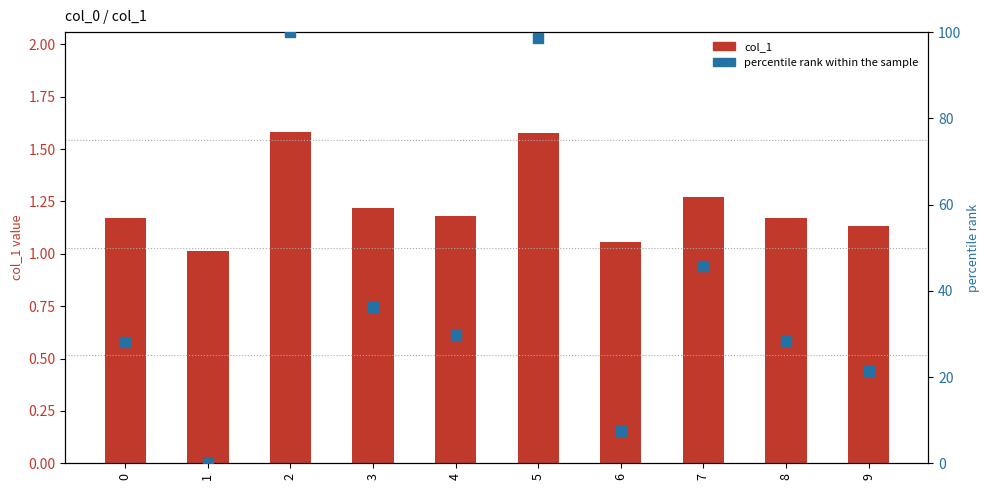

Which series contains the lowest Y value?

percentile rank within the sample